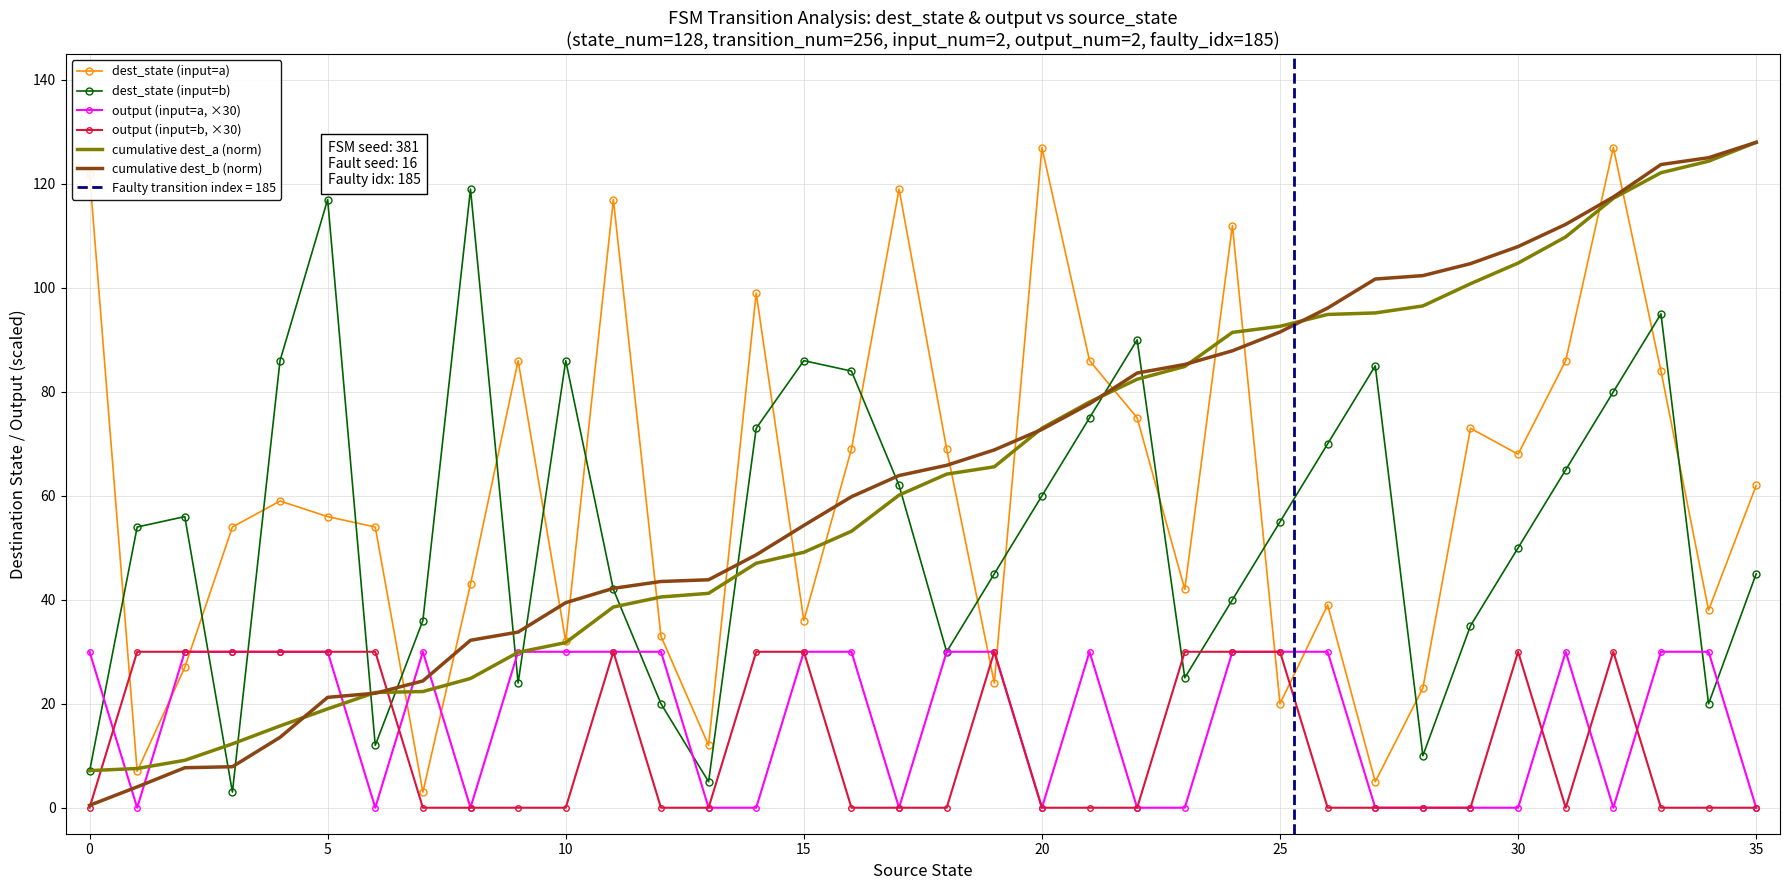

True or false: cumulative dest_b (norm) and dest_state (input=a) cross at least once.

True